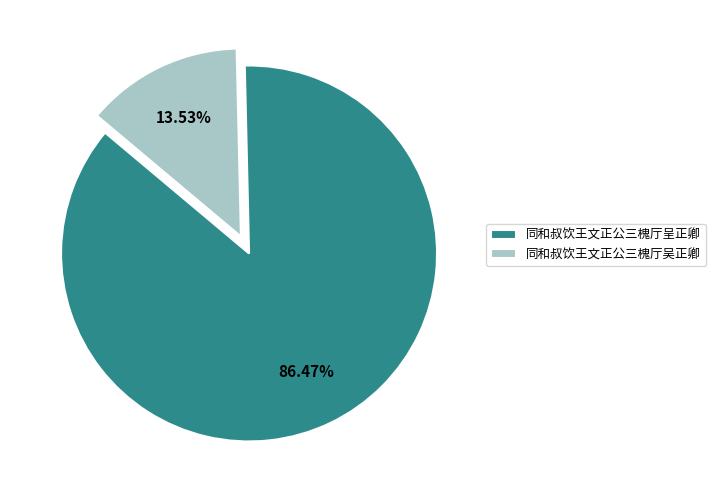

To the nearest percent, what portion does 同和叔饮王文正公三槐厅呈正卿 represent?

86%